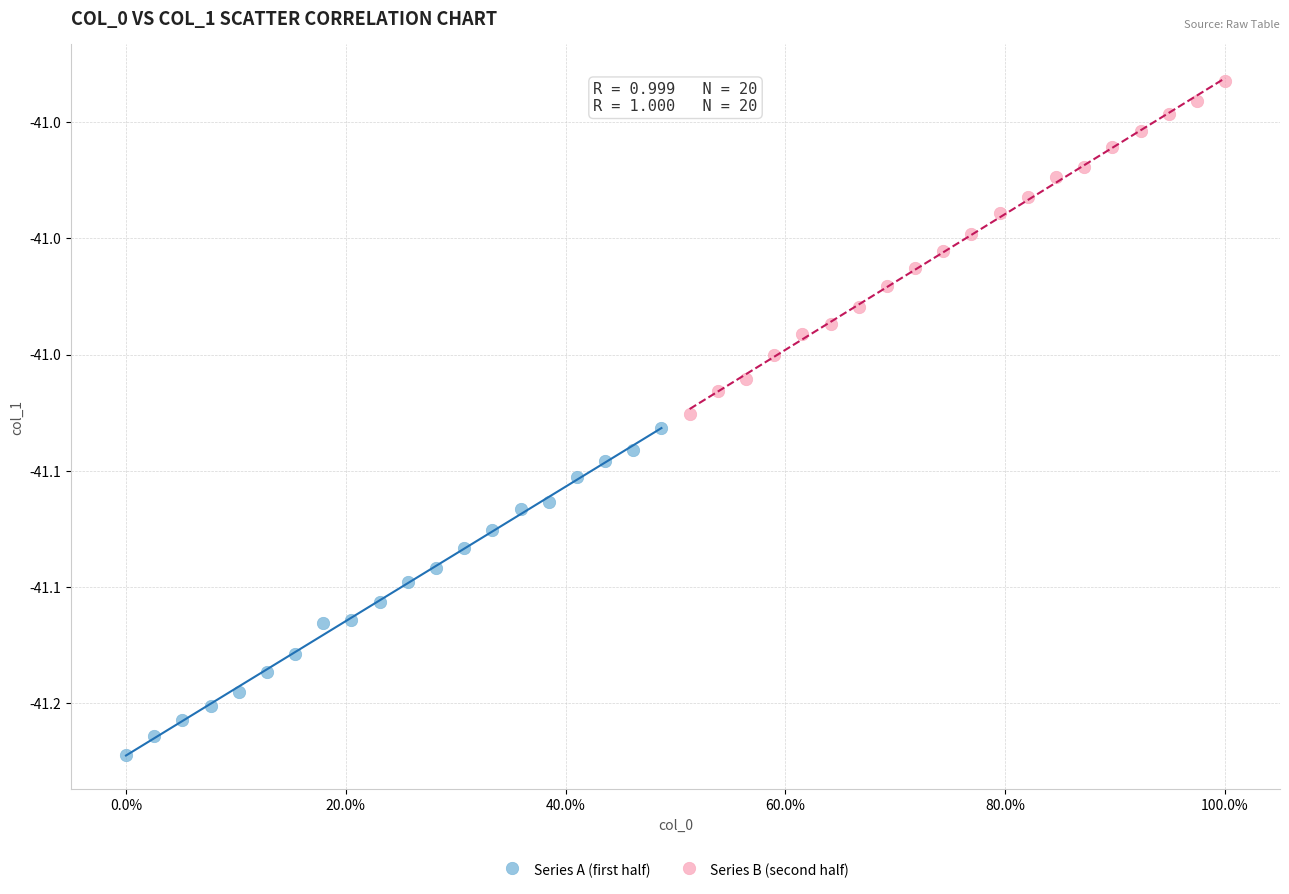

Which series reaches the maximum Y coordinate?

Series B (second half)